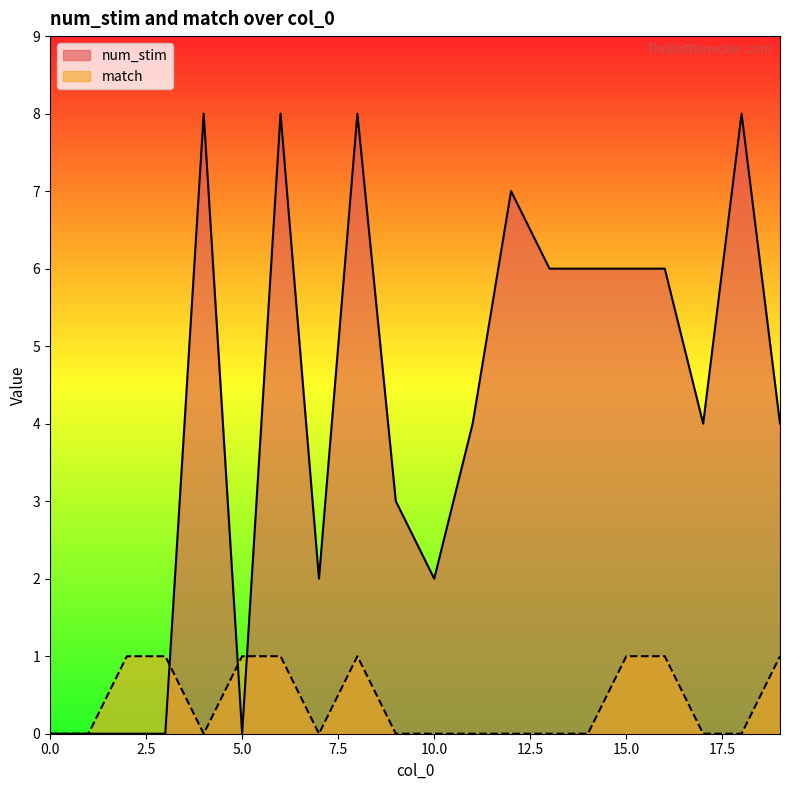

Is it true that num_stim equals 3 at 0.0?

False